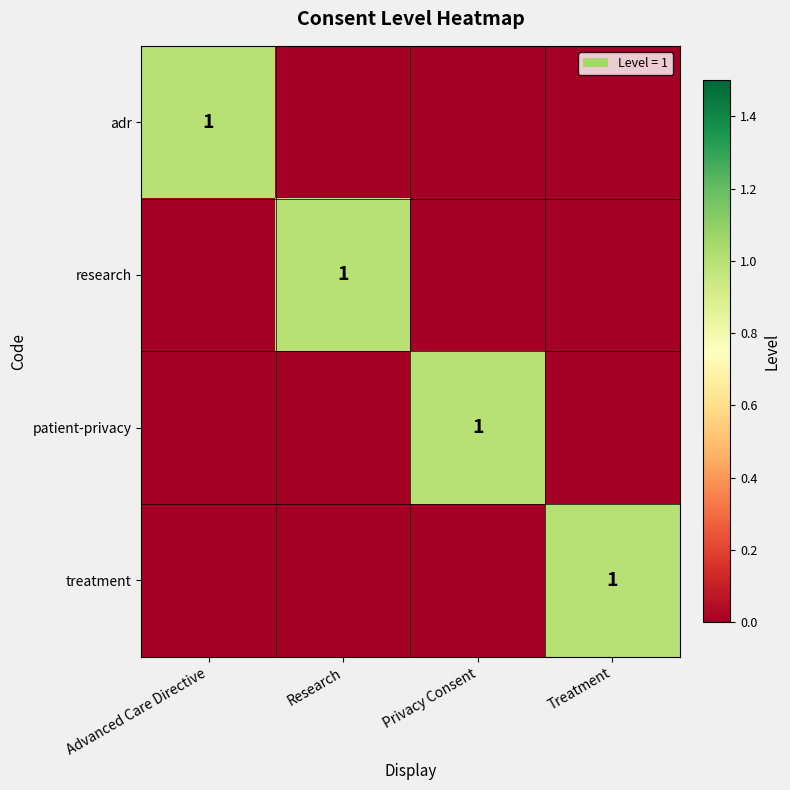

How many values in the treatment series exceed 0?

1